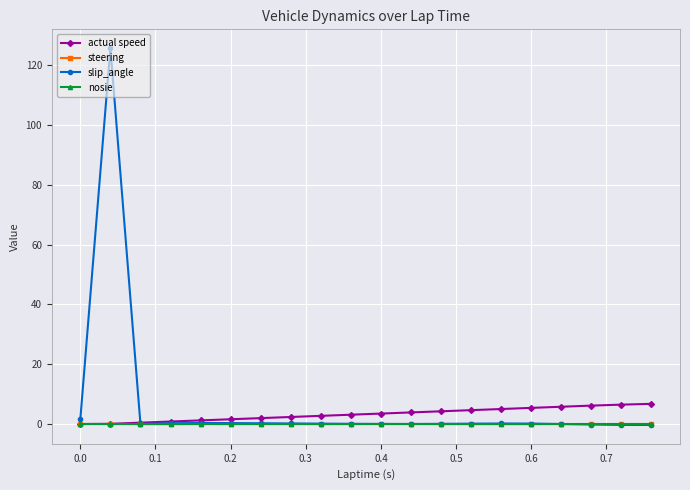

Which series has the widest spread of values?

slip_angle